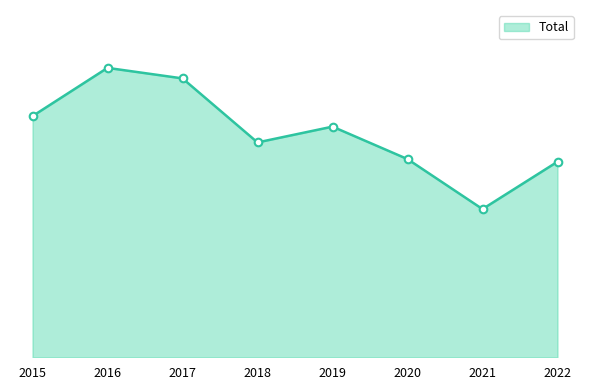

Which has a higher value, 2015 or 2018?

2015